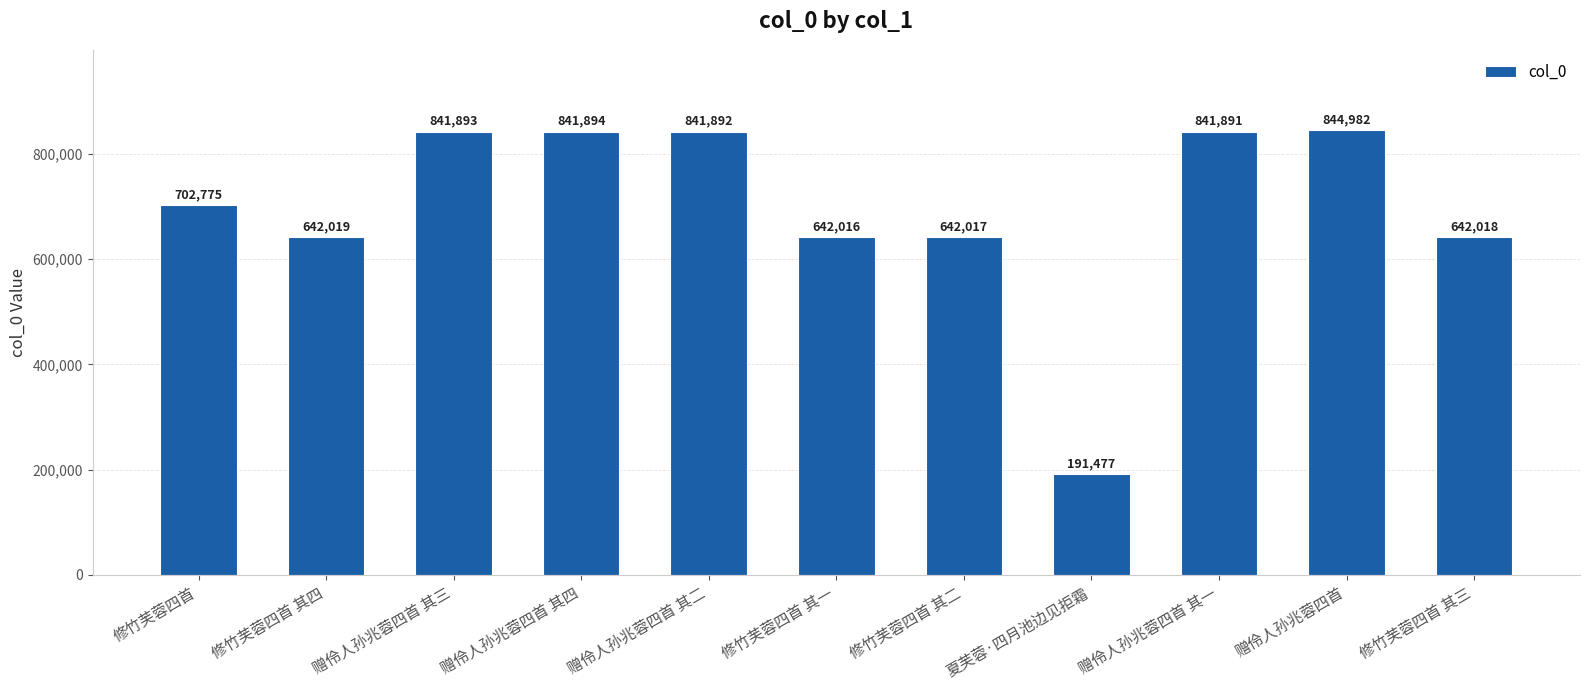

What is the sum of the values at 赠伶人孙兆蓉四首 其一 and 修竹芙蓉四首 其一?

1483907